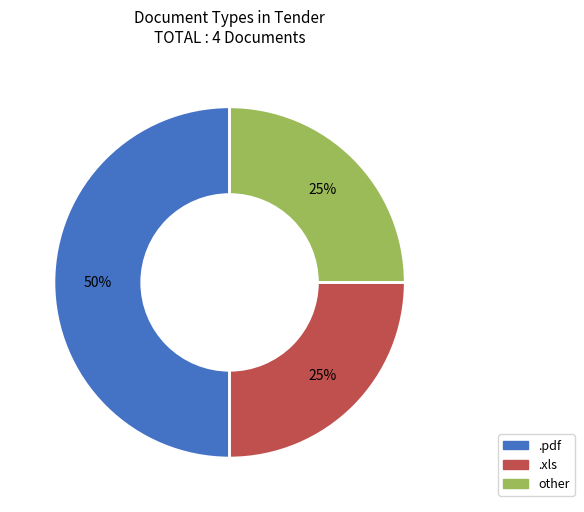

What is the largest slice in the pie chart?

.pdf